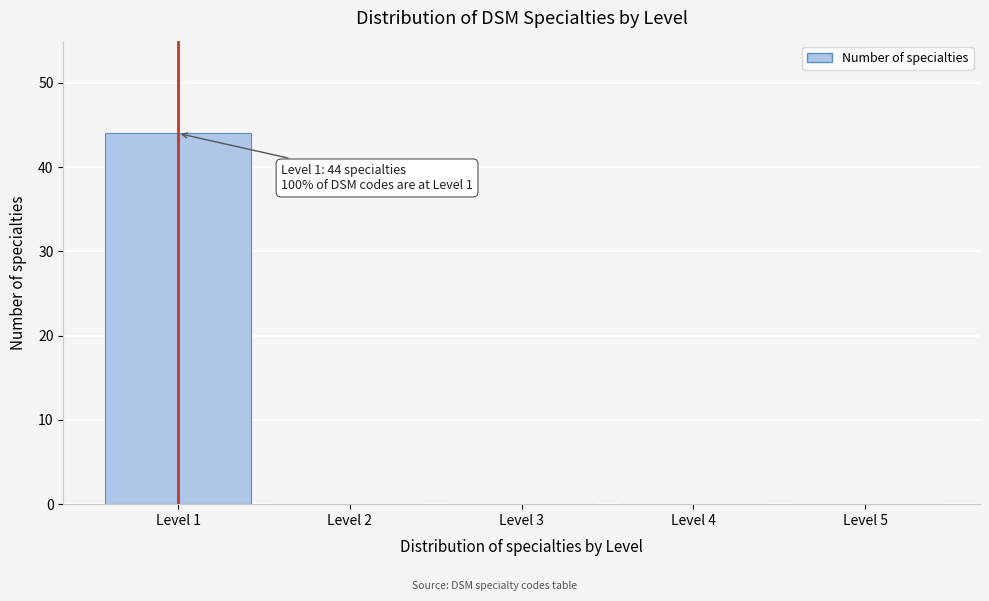

Reading right to left, transcribe all the data shown in this chart.

Level 5=0	Level 4=0	Level 3=0	Level 2=0	Level 1=44